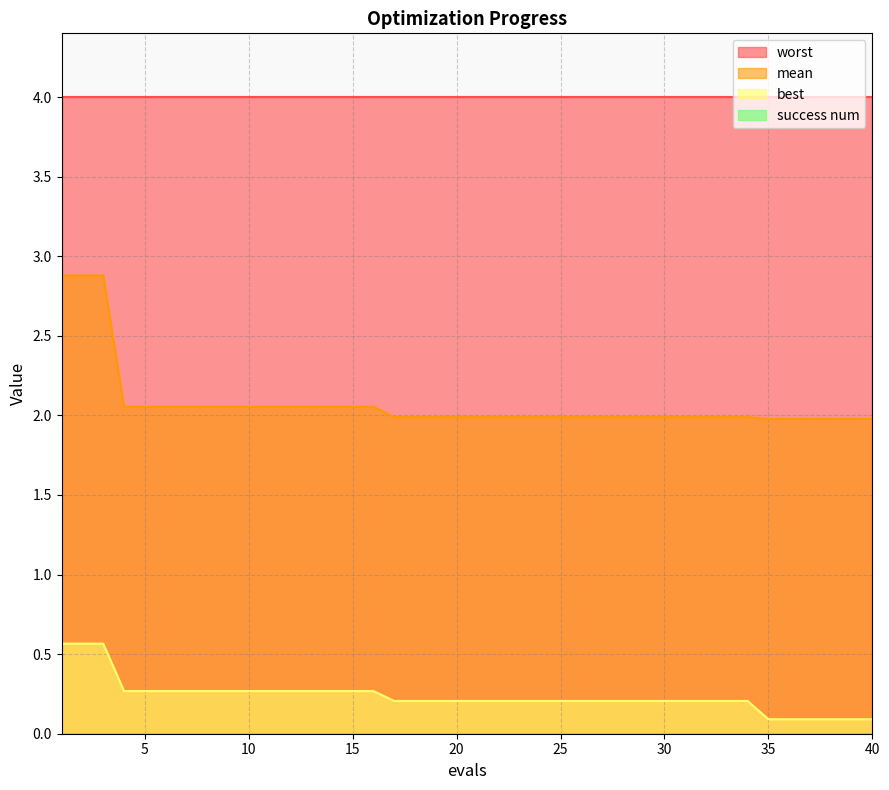

True or false: best and mean cross at least once.

False